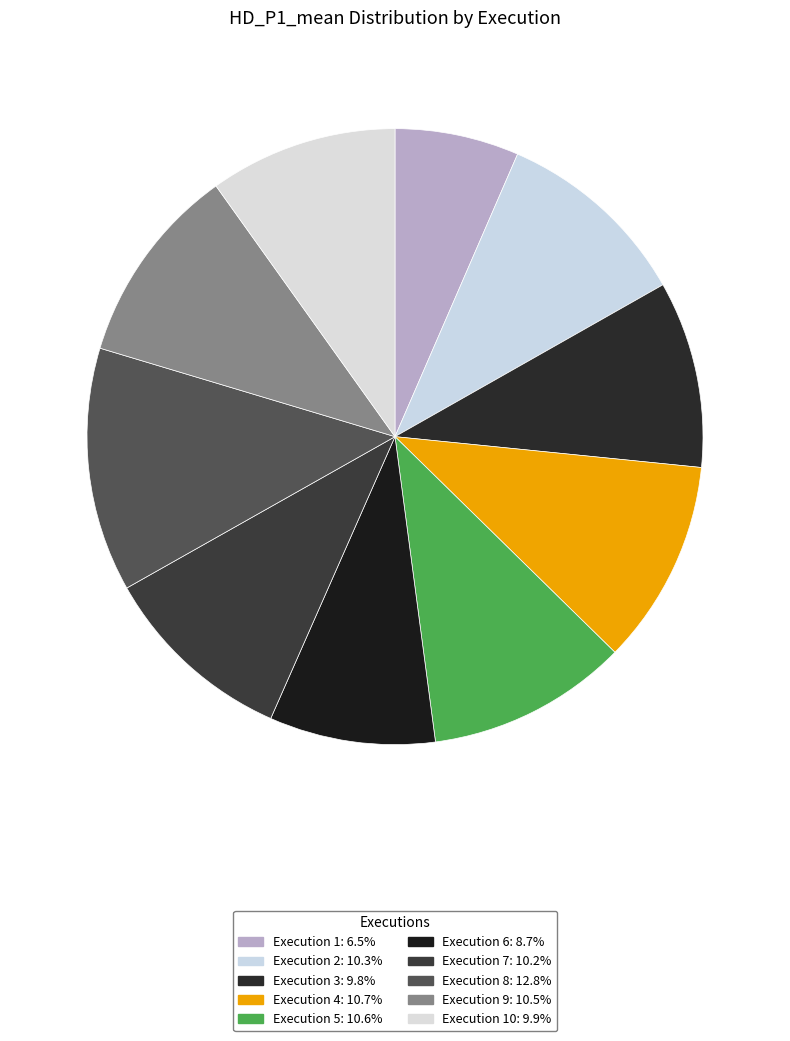

How many slices are in this pie chart?

10